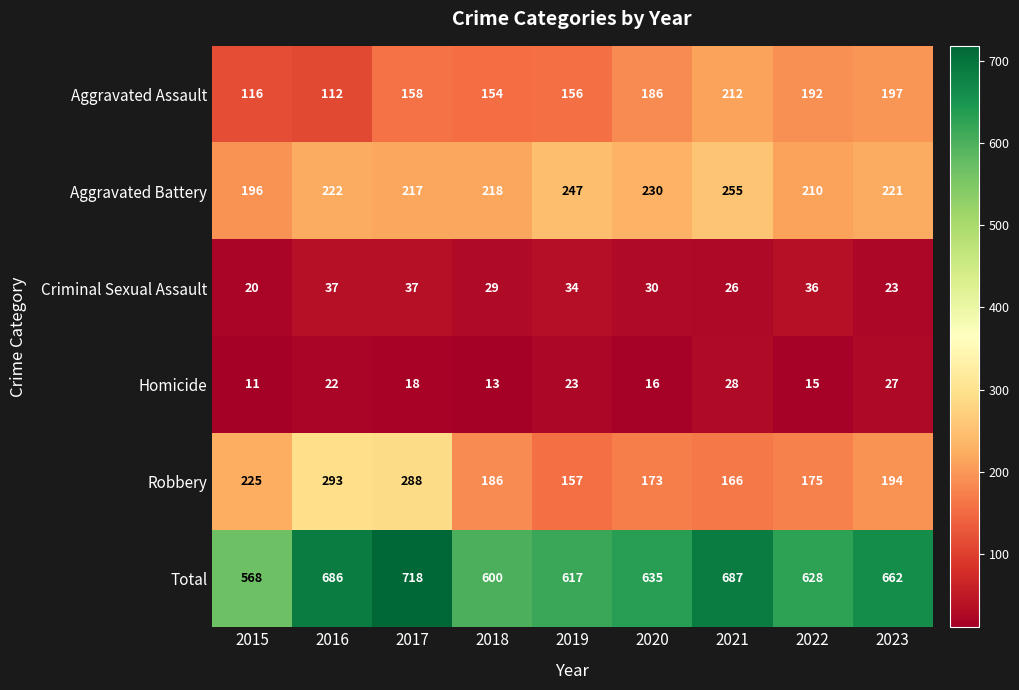

What is the sum of the Homicide values at 2018 and 2020?

29